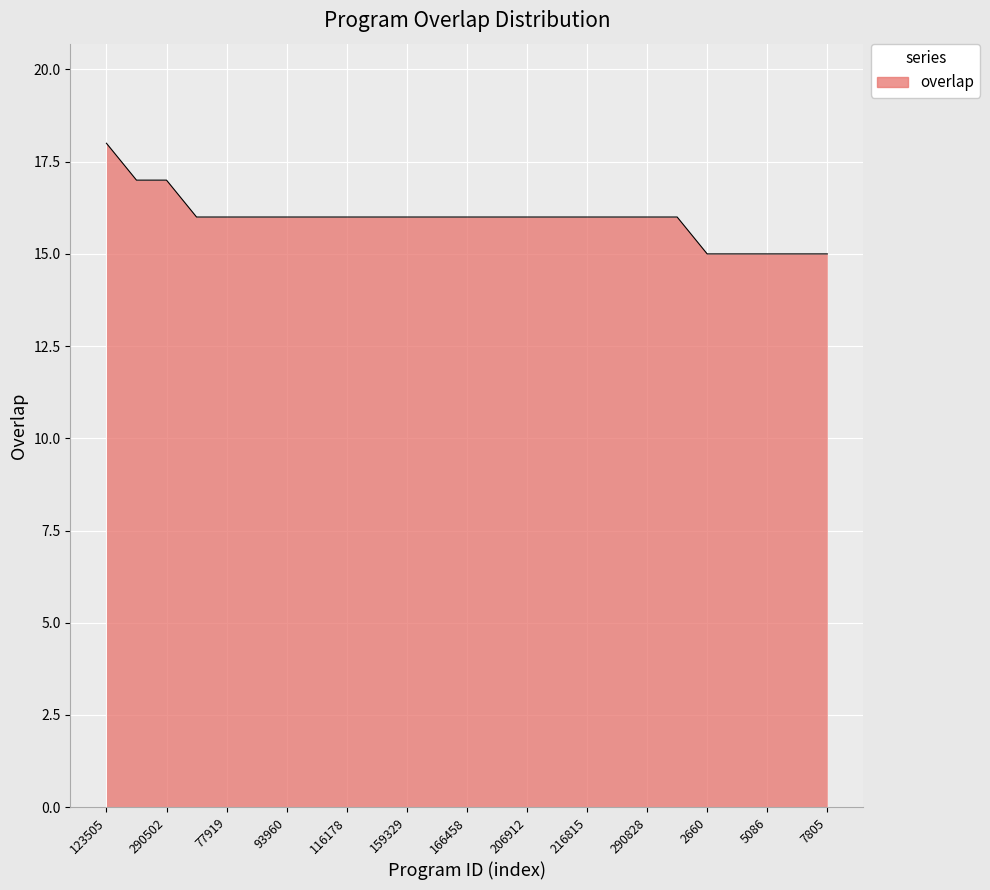

What is the greatest value displayed?

18